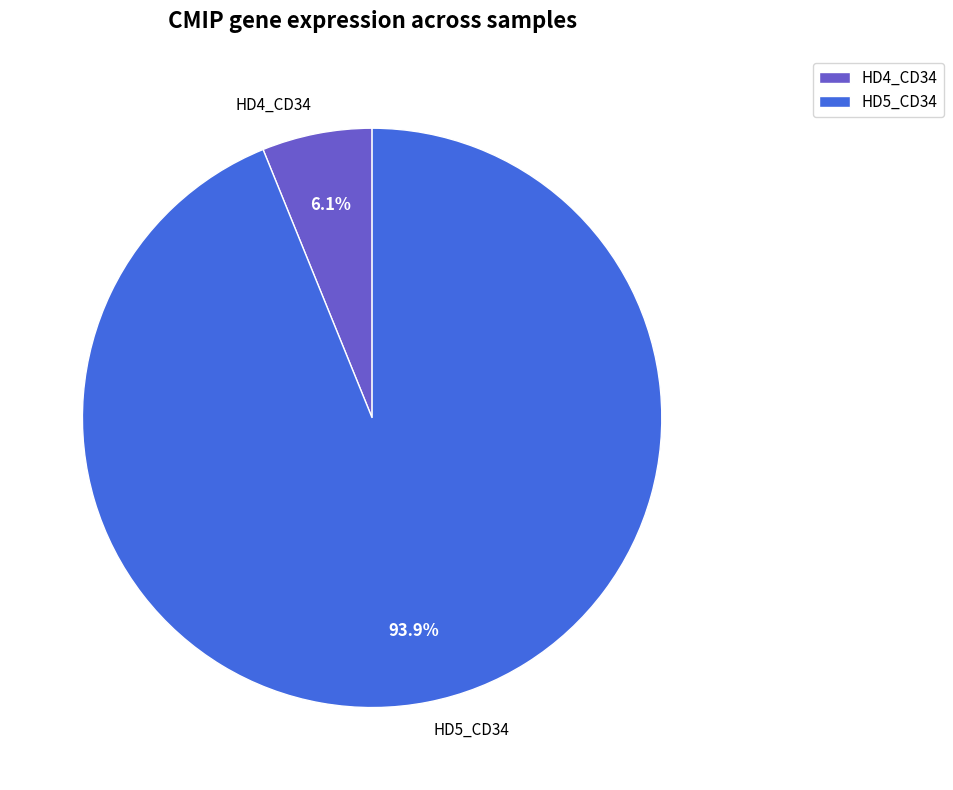

Which slice represents more than half of the pie?

HD5_CD34